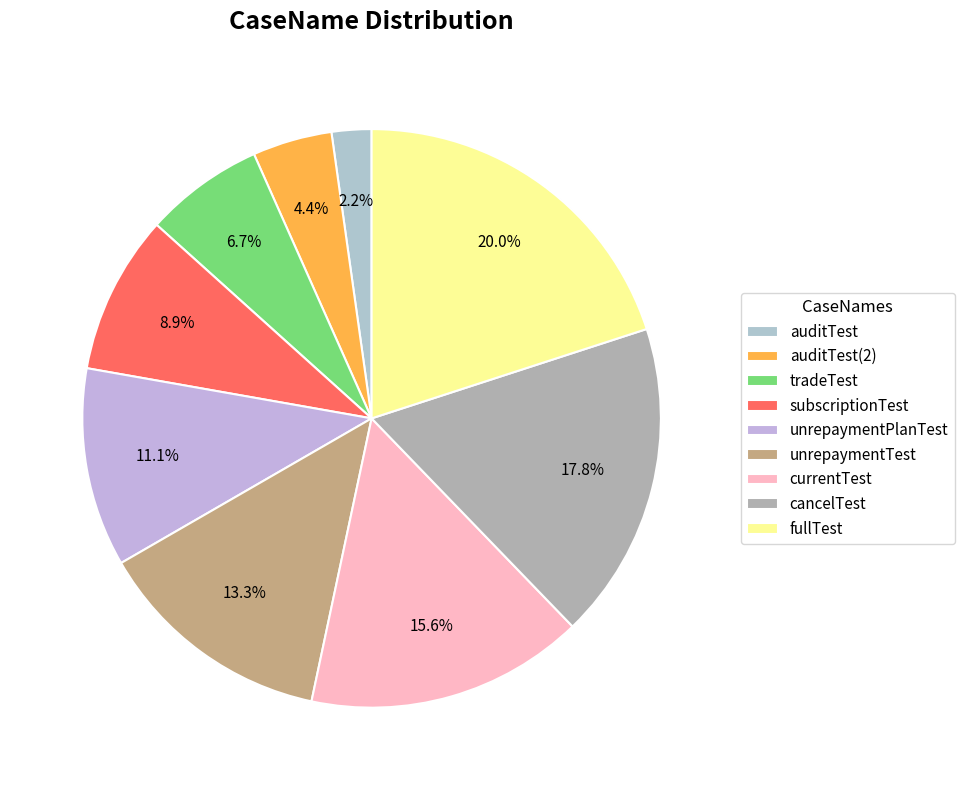

Is it true that fullTest is 20% of the pie?

True